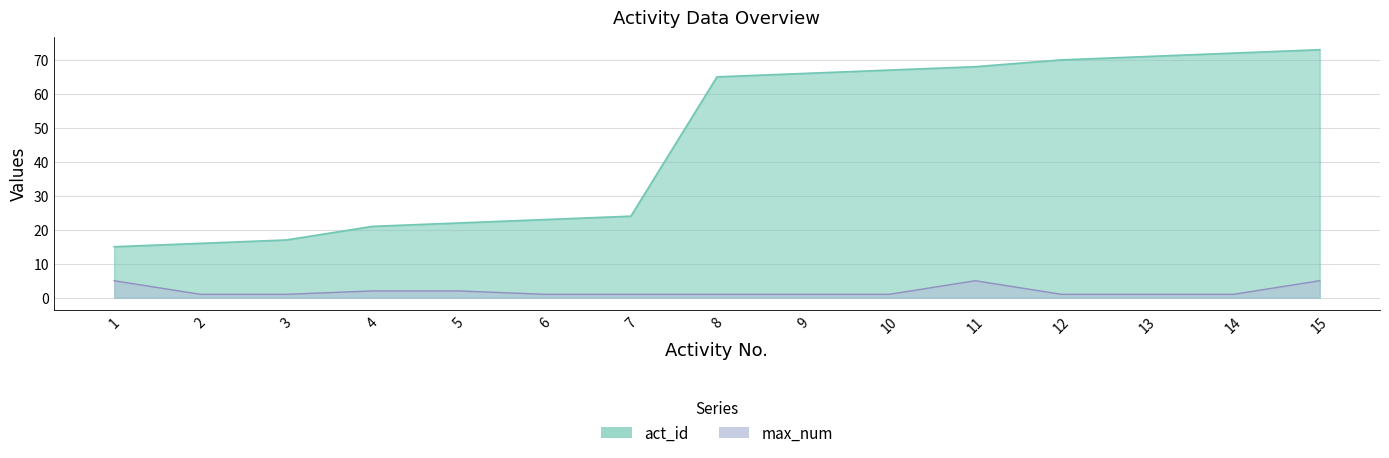

What is the average value of the act_id series?

46